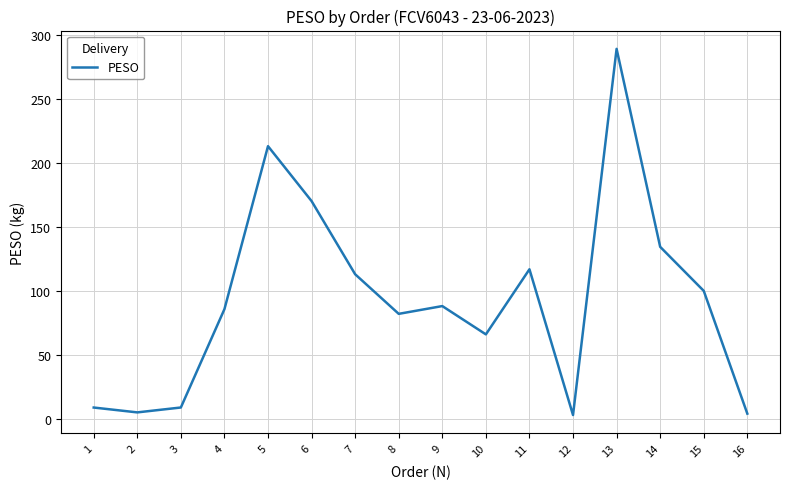

What is the change in value from 4 to 14?

+48.7